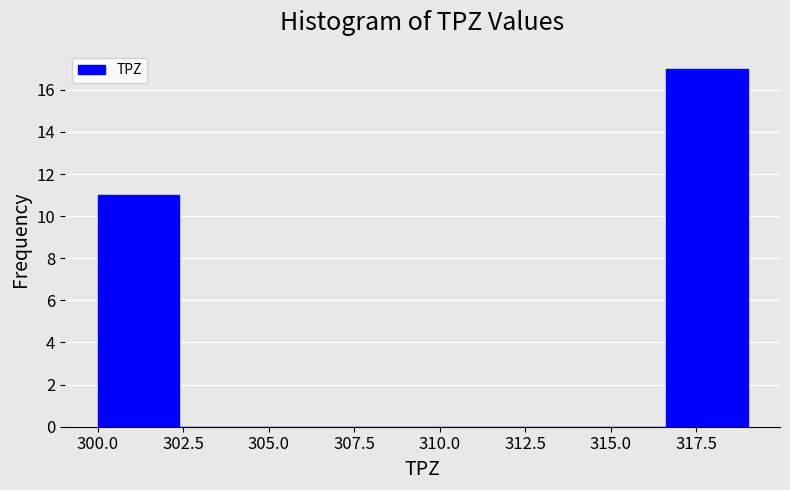

Reading left to right, list every bar in this chart as the range it spans on the x-axis followed by its height. Neither the bar edges nor the heights are printed on the chart, so give them approximately, as read against the axes.

300.0 to 302.5: 11
302.5 to 305.0: 0
305.0 to 307.0: 0
307.0 to 309.5: 0
309.5 to 312.0: 0
312.0 to 314.5: 0
314.5 to 316.5: 0
316.5 to 319.0: 17